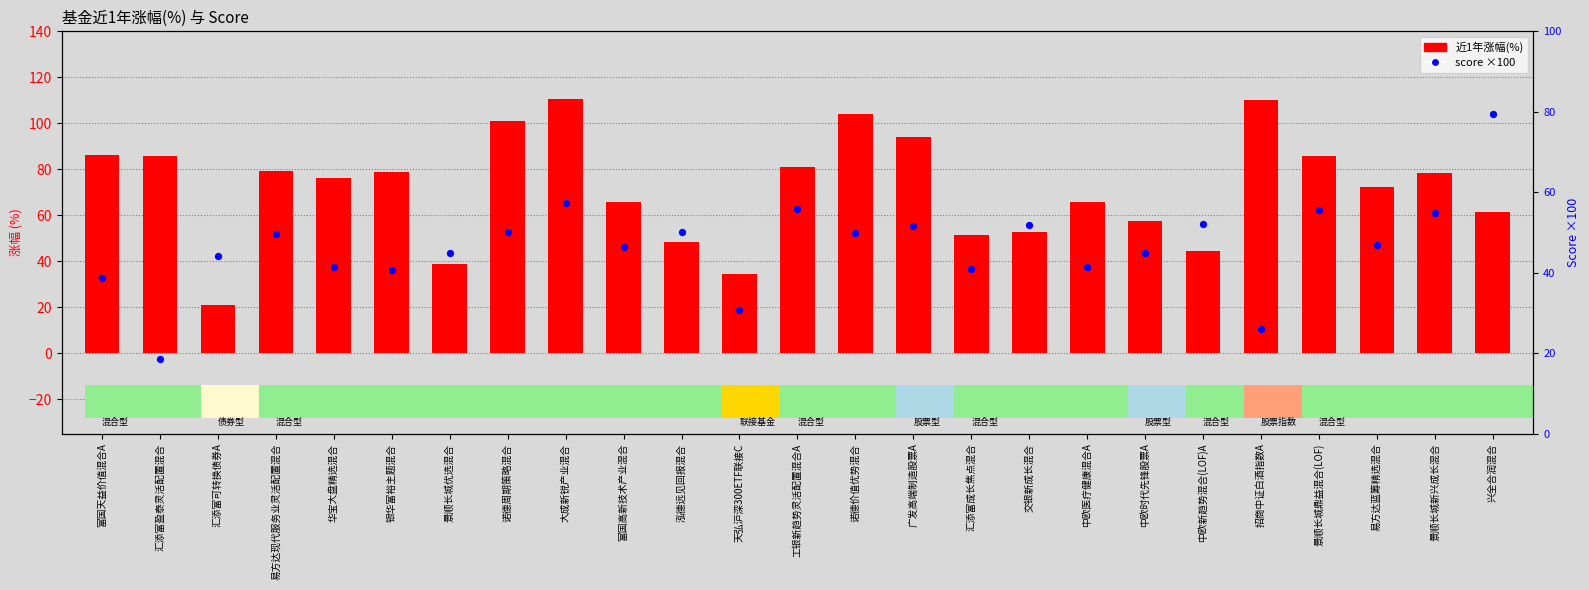

At which category is the sum across all series the highest?

大成新锐产业混合